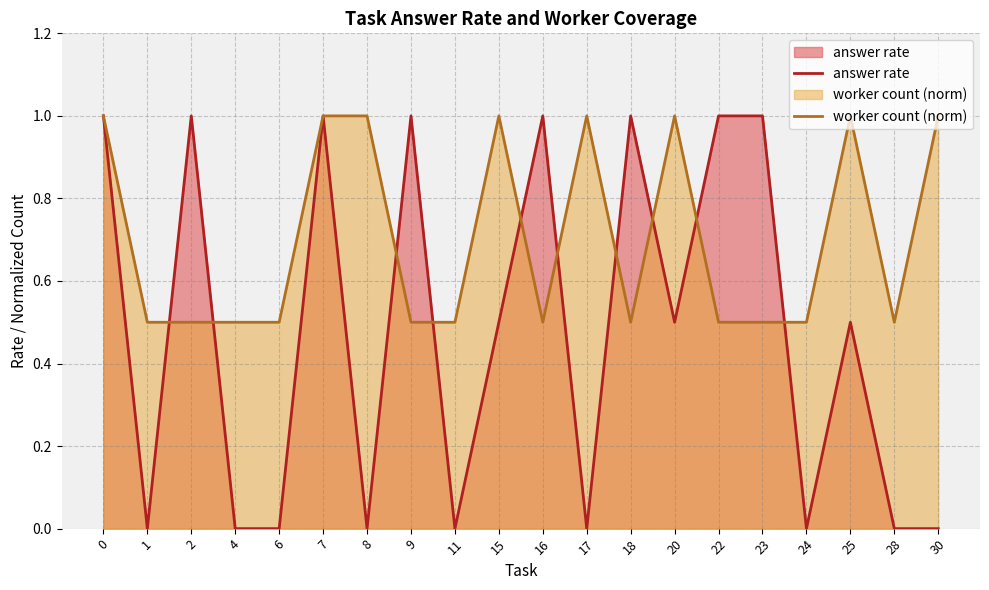

Is it true that answer rate equals -0.6 at 30?

False